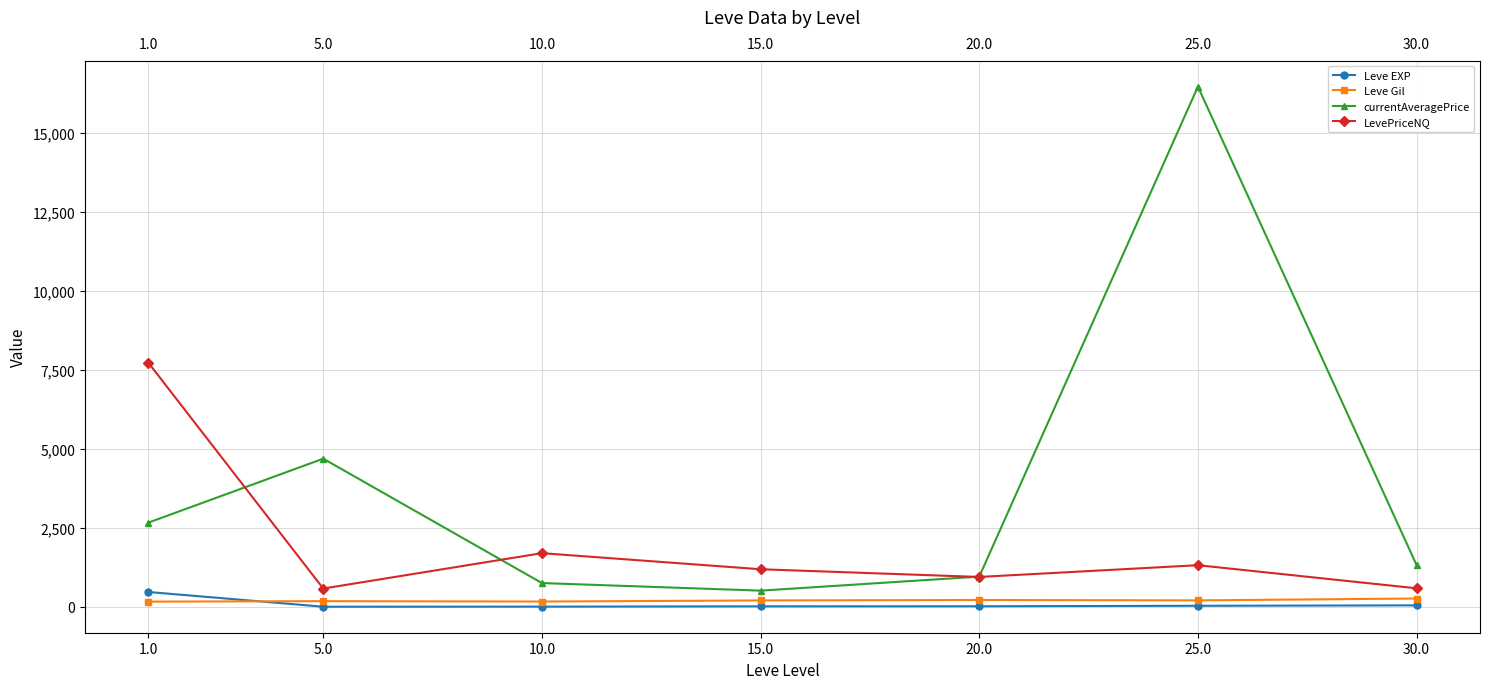

What are all the series names shown in the legend?

Leve EXP, Leve Gil, currentAveragePrice, LevePriceNQ